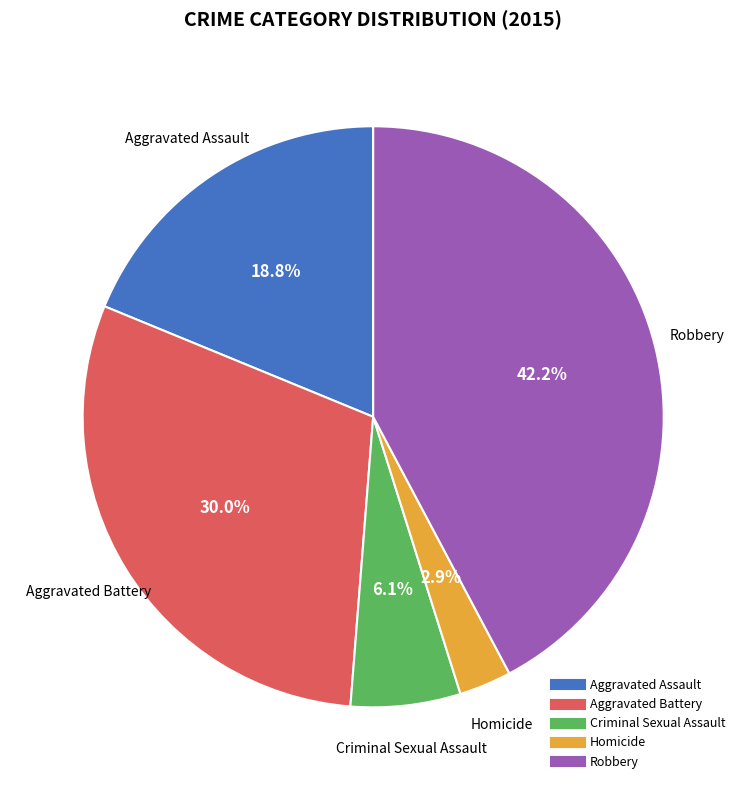

What percentage is the Aggravated Battery slice, to the nearest percent?

30%